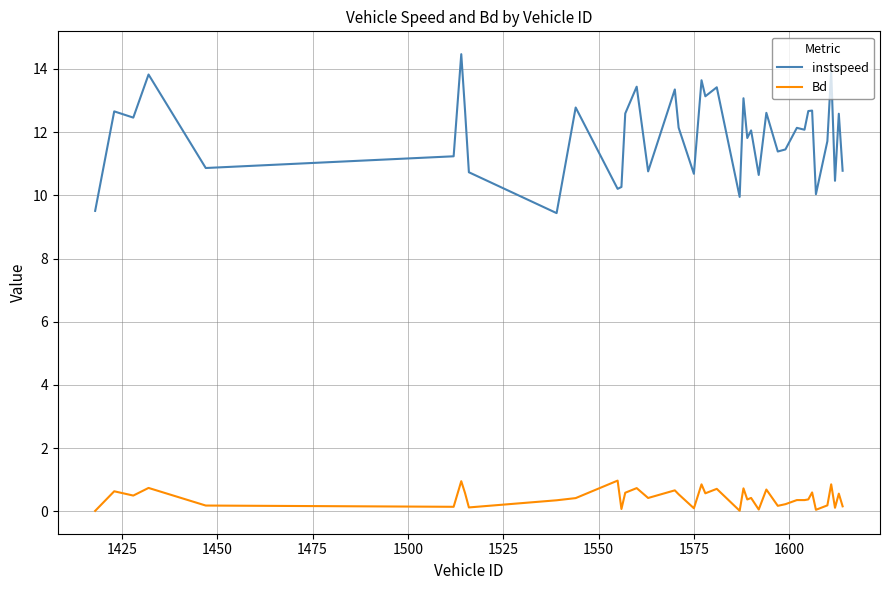

Which series has the largest total across all categories?

instspeed